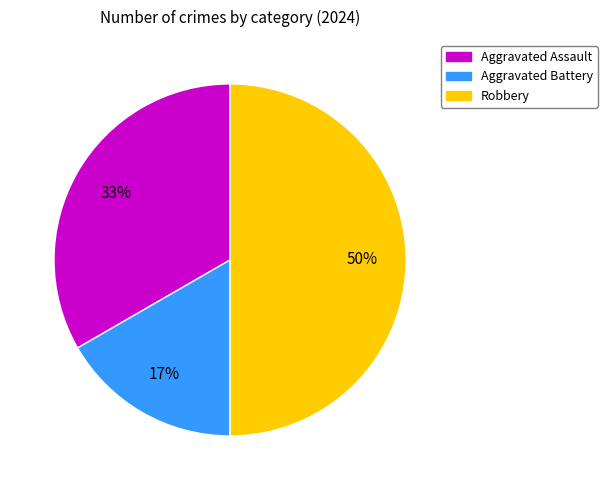

What is the largest slice in the pie chart?

Robbery